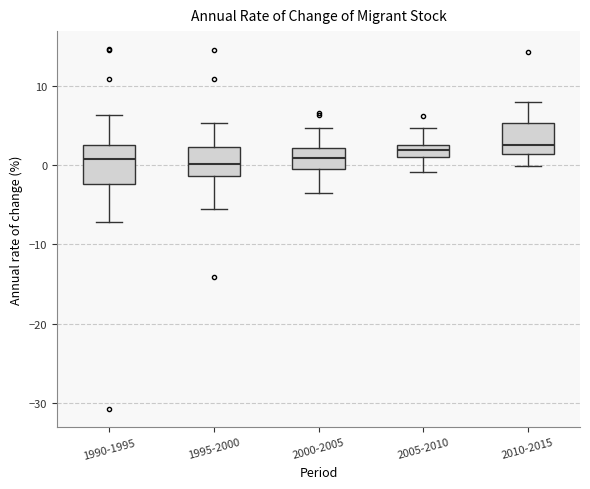

Where is the upper edge of the box for 2010-2015 on the y-axis? The values are not printed on the chart, so give them approximately, as read against the axis.

5